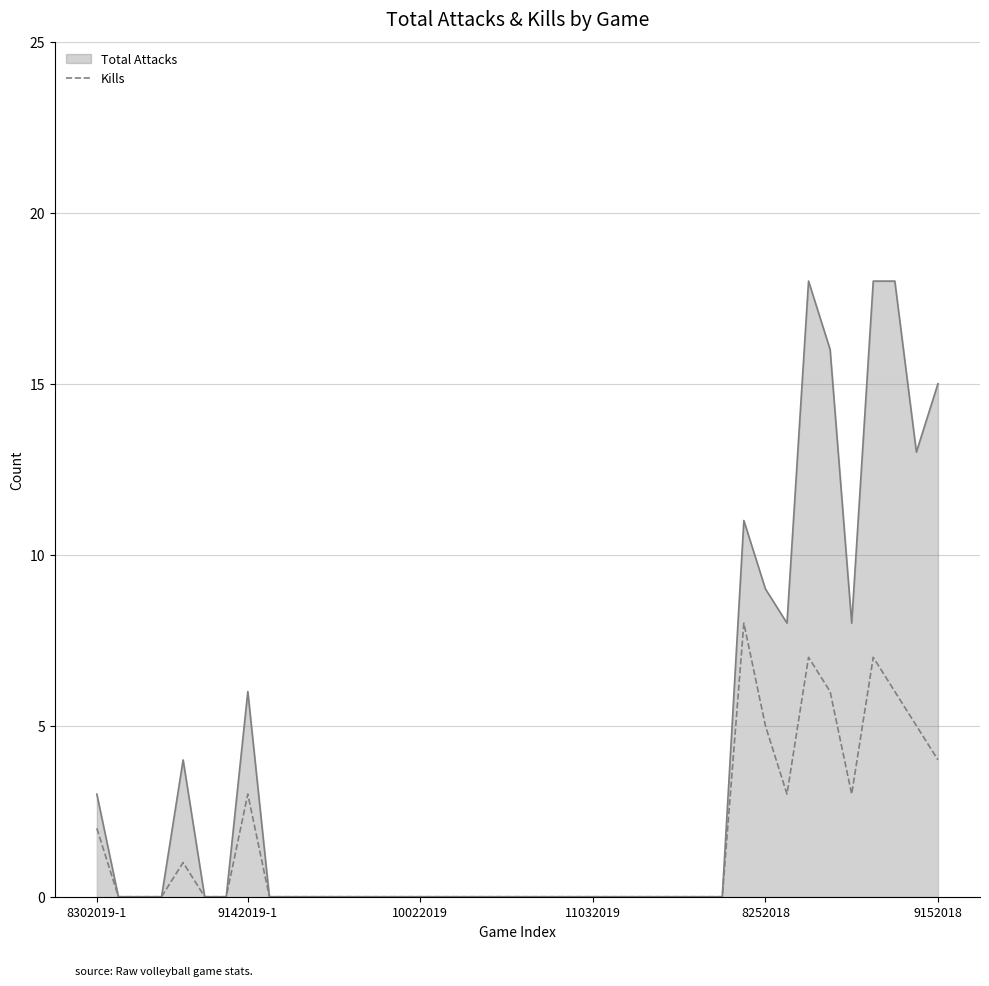

Which series has the largest total across all categories?

Total Attacks